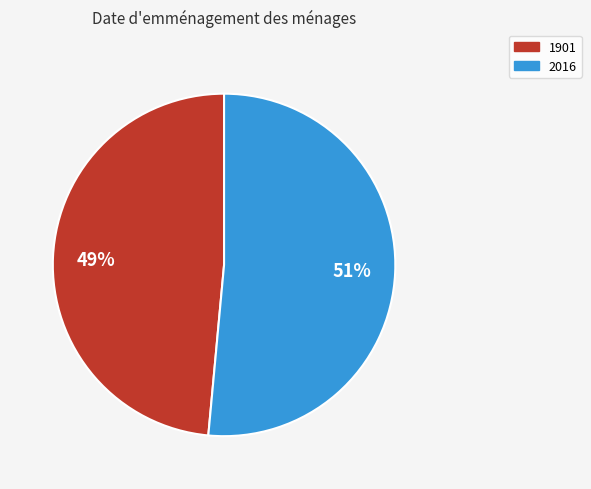

Does any single category account for the majority?

Yes